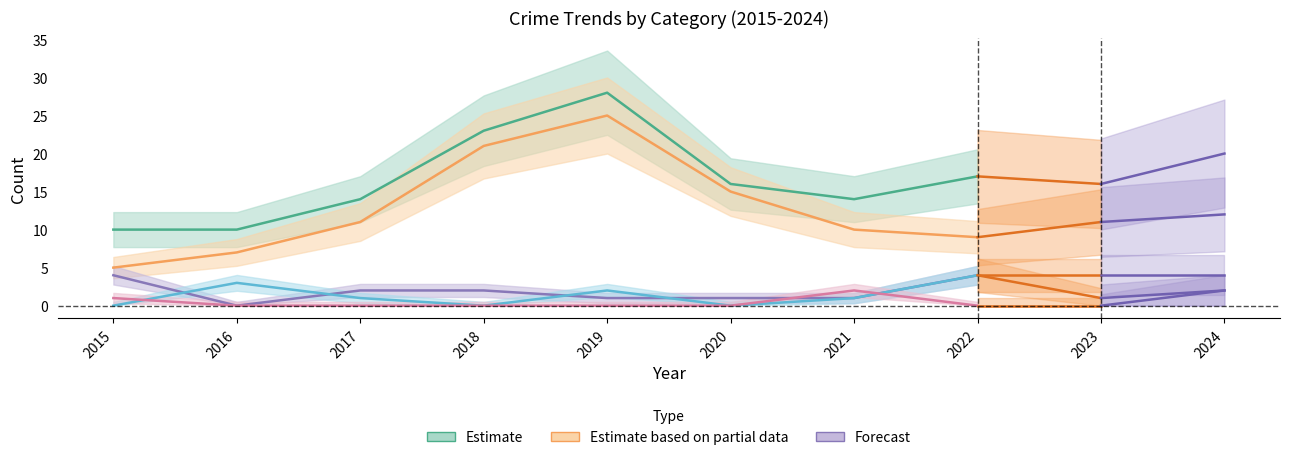

True or false: Aggravated Battery – Estimate and Criminal Sexual Assault – Estimate cross at least once.

True